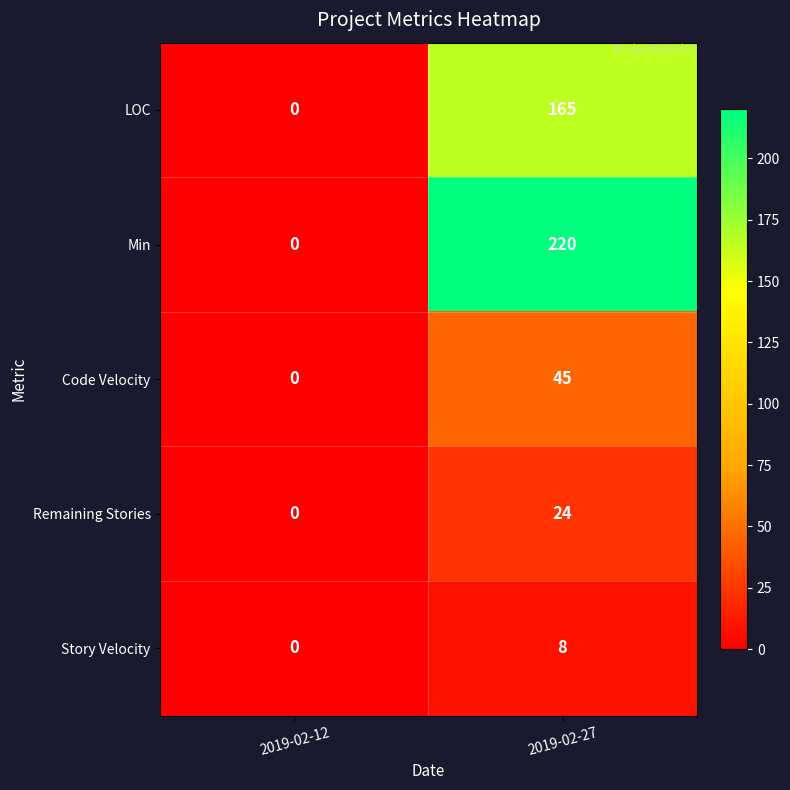

What is the difference between the maximum and minimum values in the Story Velocity series?

8